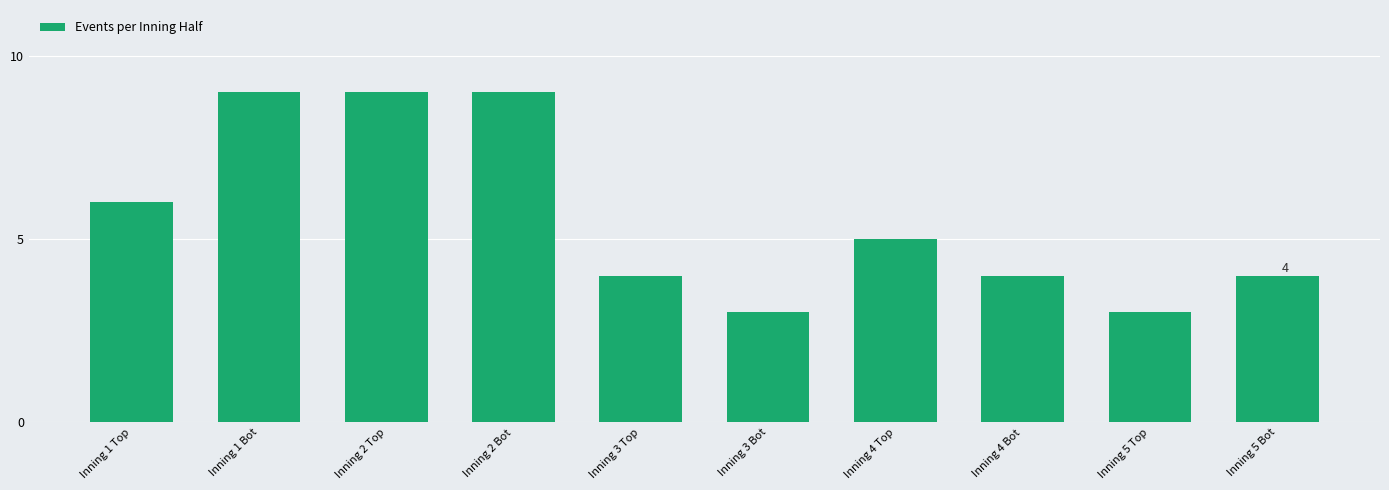

What is the difference between the second highest and minimum values?

6